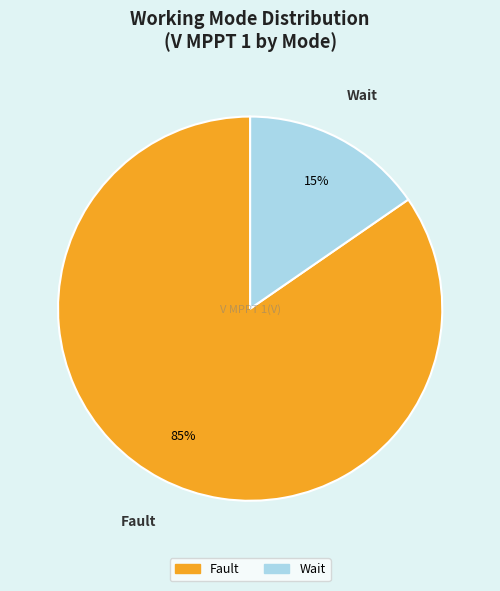

What percentage is the Fault slice, to the nearest percent?

85%